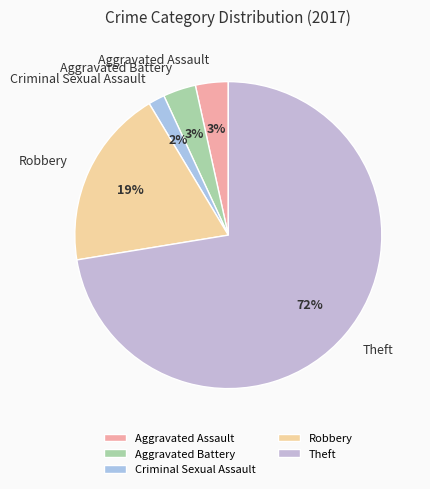

True or false: Theft accounts for 72% of the total.

True